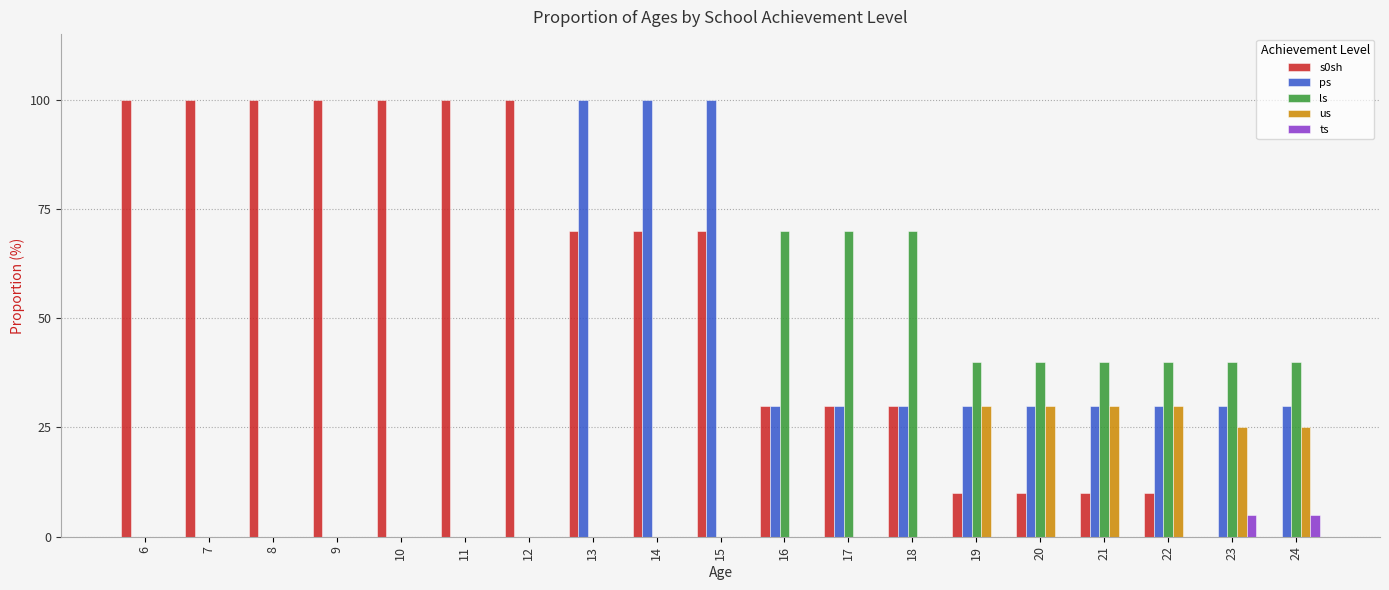

The ps series shows 0 at 6. True or false?

True